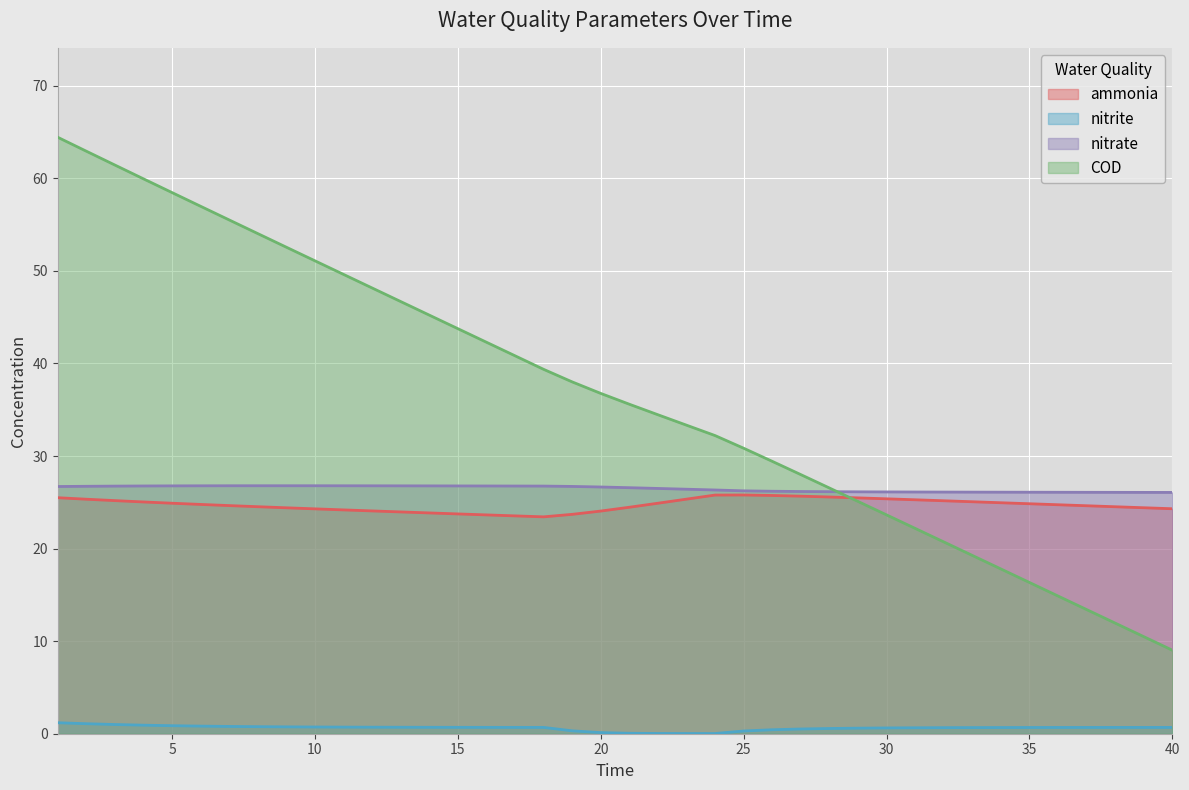

At which category does nitrite reach its first local valley?

24